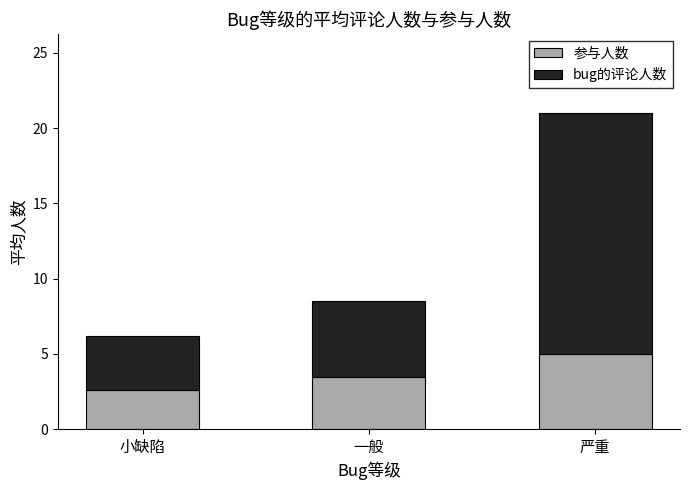

Read the 参与人数 value at 一般.

3.5